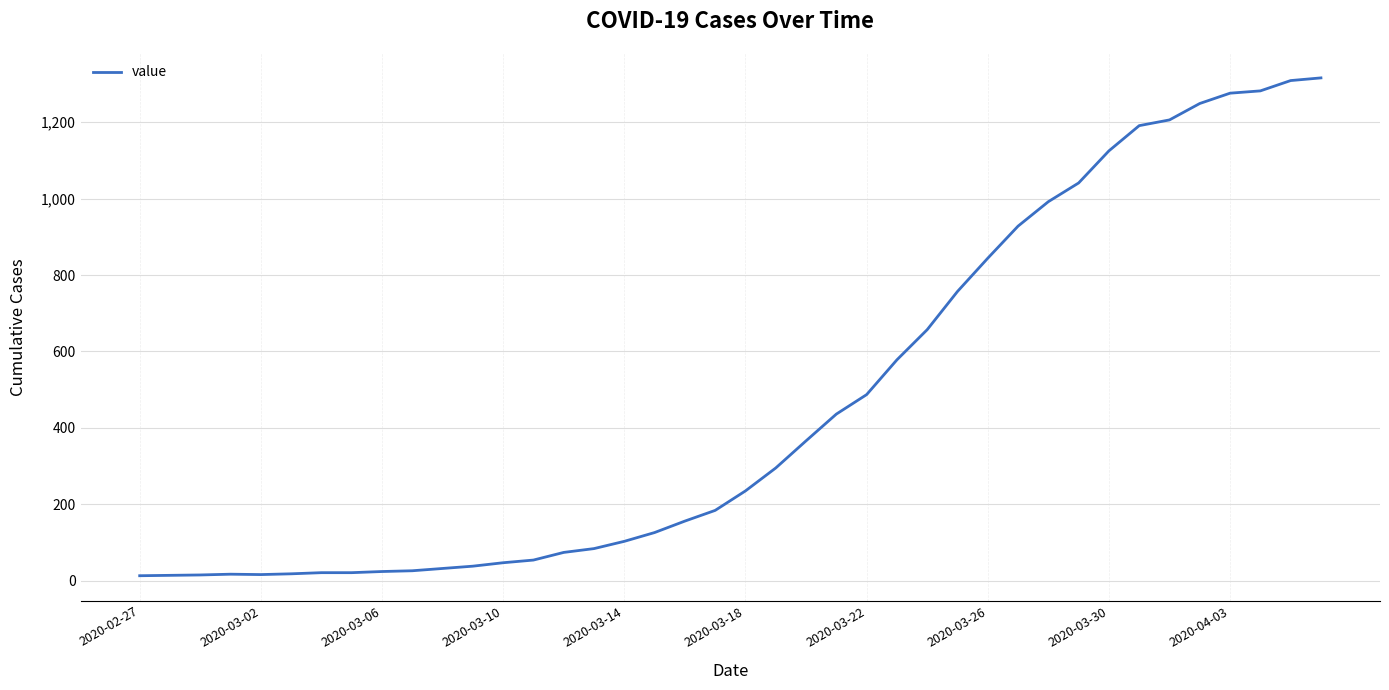

What is the greatest value displayed?

1316